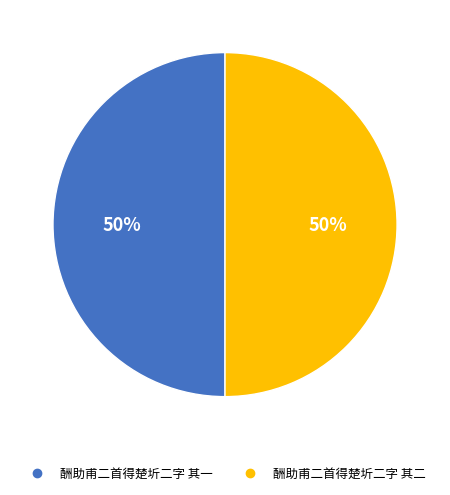

Is the sum of 酬助甫二首得楚圻二字 其二 and 酬助甫二首得楚圻二字 其一 greater than half?

Yes